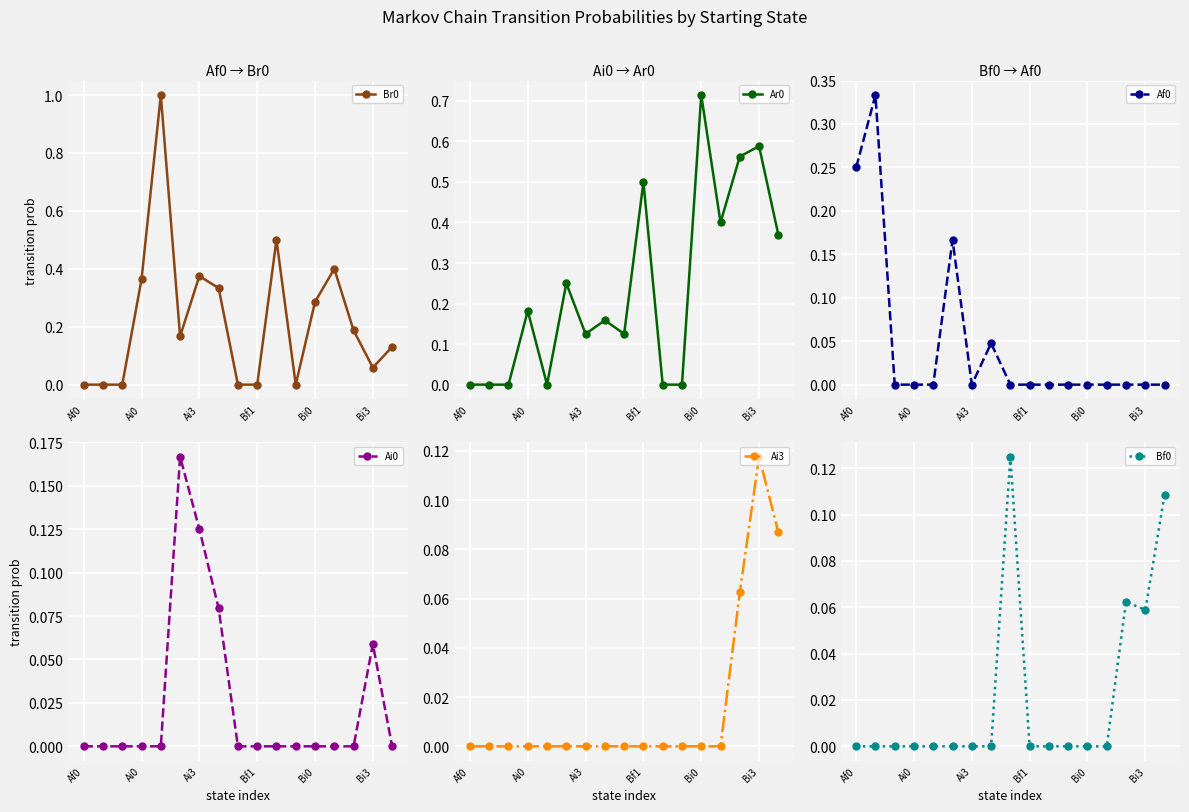

What is the highest value of the Br0 series?

1.0